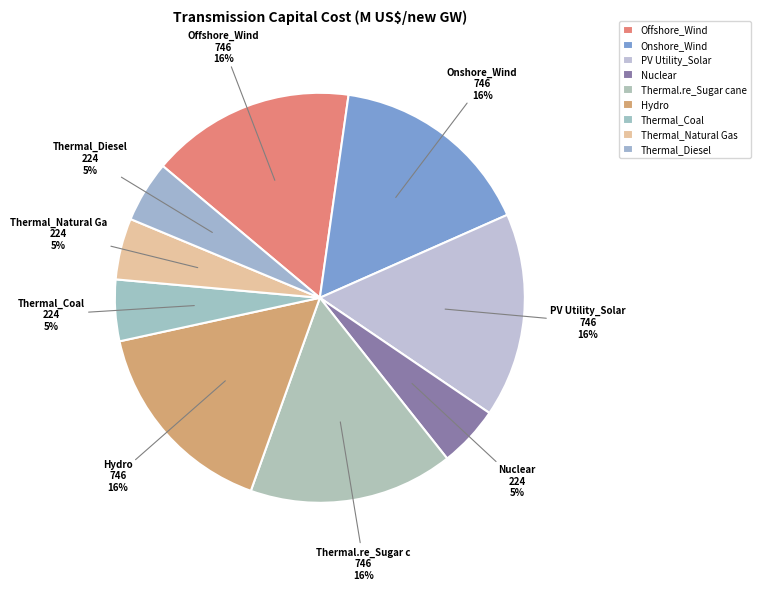

Rank the categories by value from lowest to highest.

PP_Nuclear, PP_Thermal_Coal, PP_Thermal_Natural Gas, PP_Thermal_Diesel, PP_Offshore_Wind, PP_Onshore_Wind, PP_PV Utility_Solar, PP_Thermal.re_Sugar cane, PP_Hydro